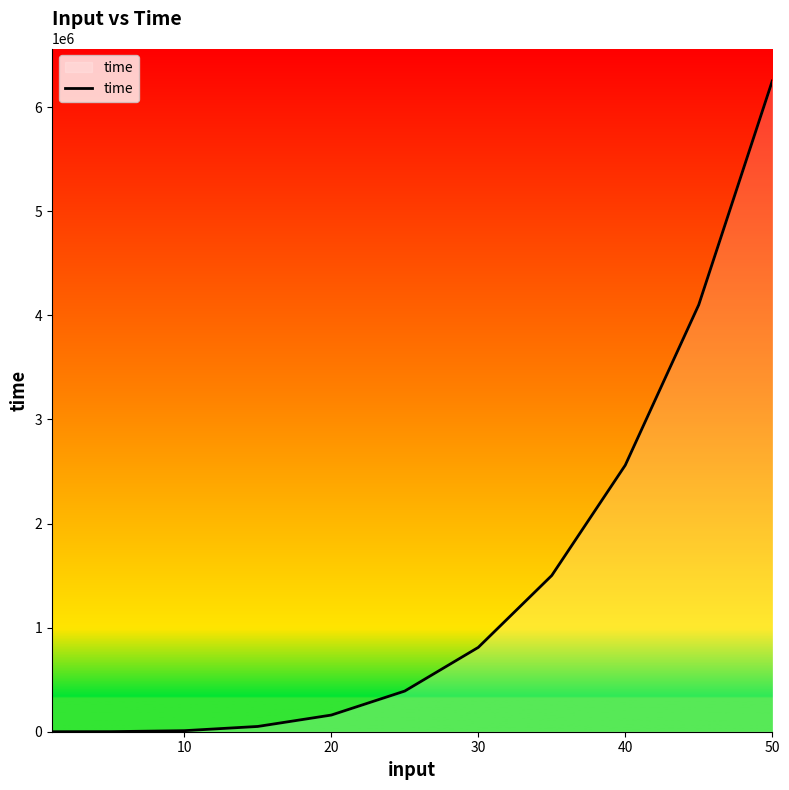

Is this an area chart (filled region under the line)?

Yes